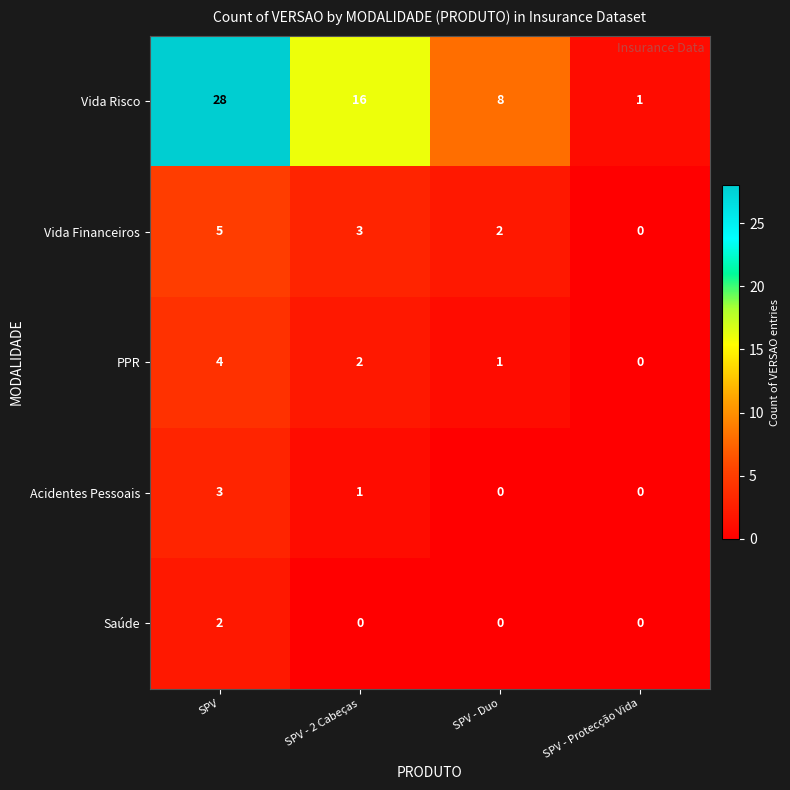

Is it true that Vida Financeiros equals 8 at SPV?

False